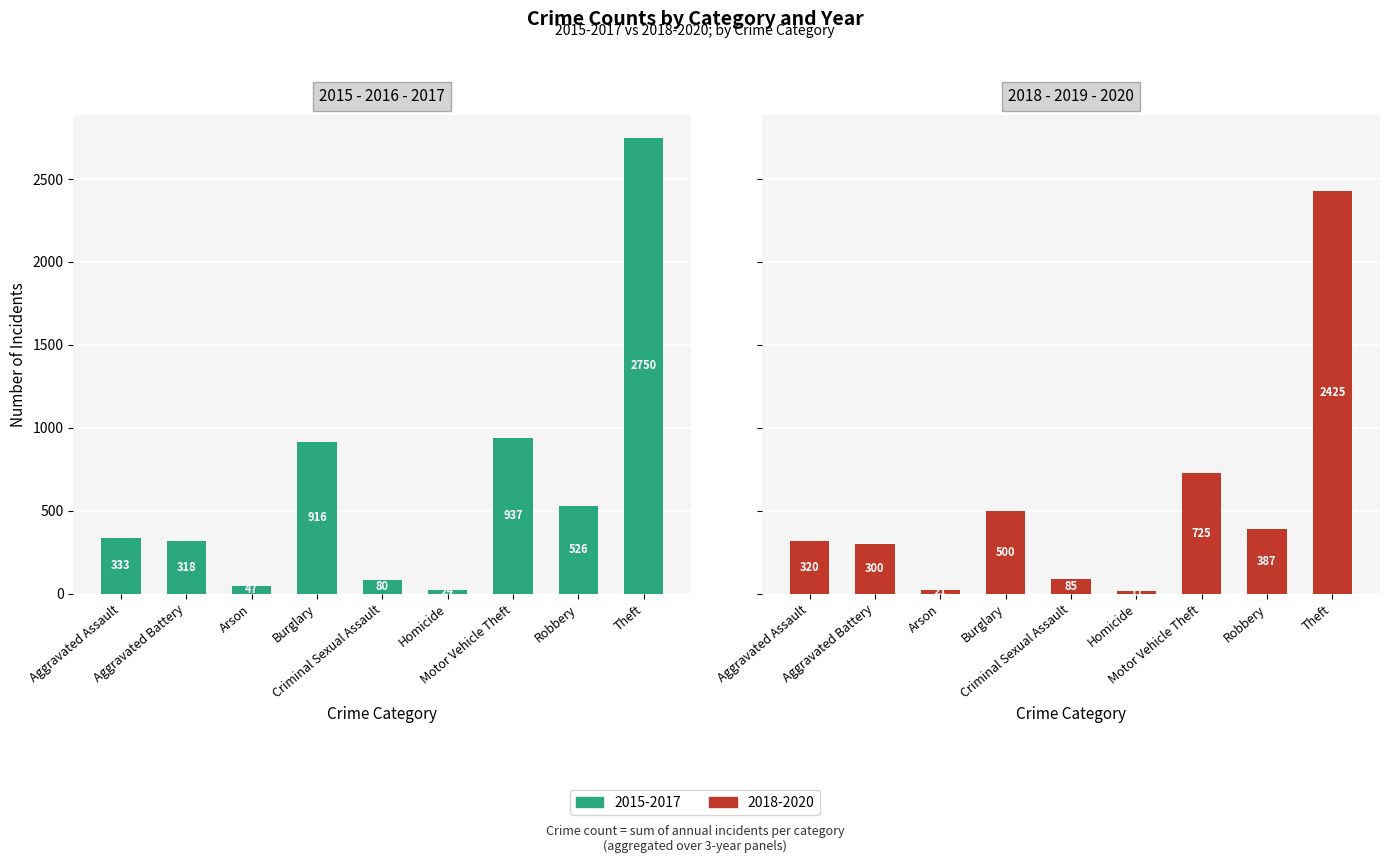

The 2015 - 2016 - 2017 series shows 1325 at Burglary. True or false?

False